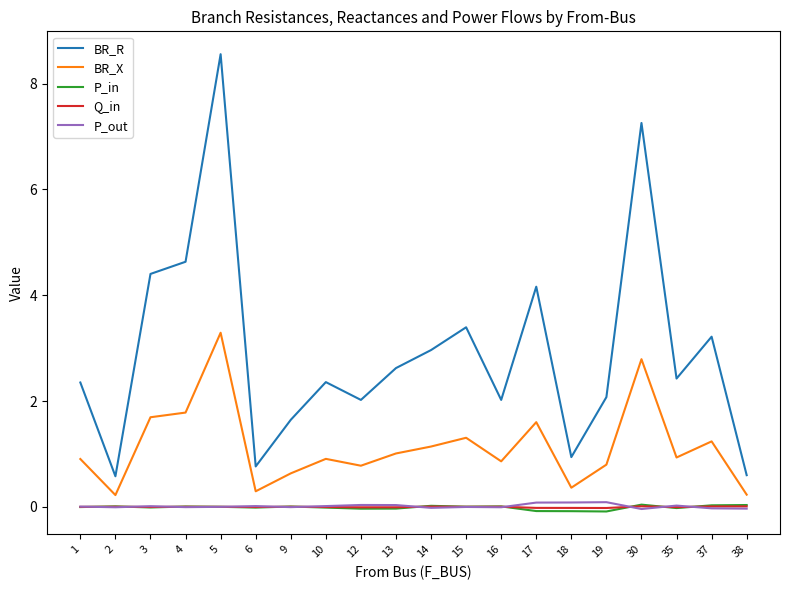

How many lines are shown in the chart?

5